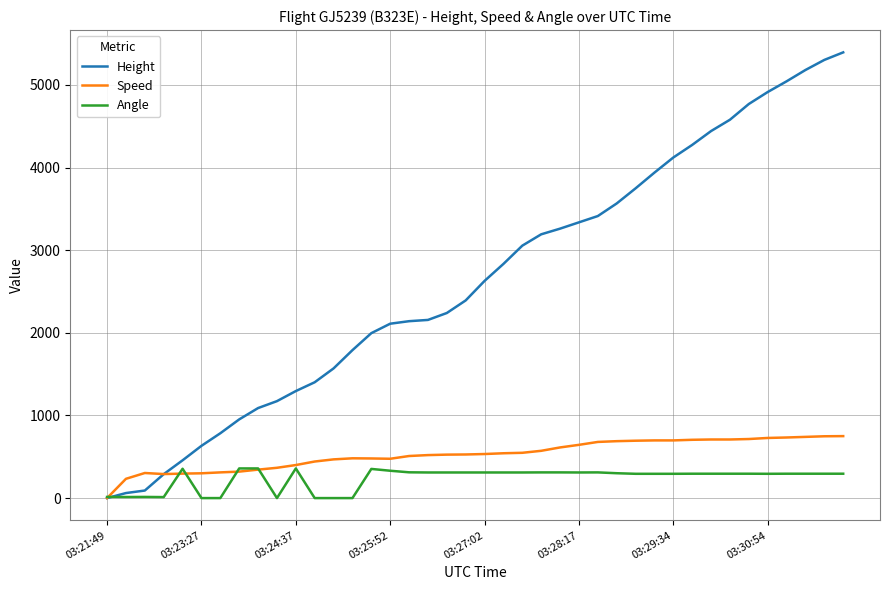

Which series has the largest range (max minus min)?

Height